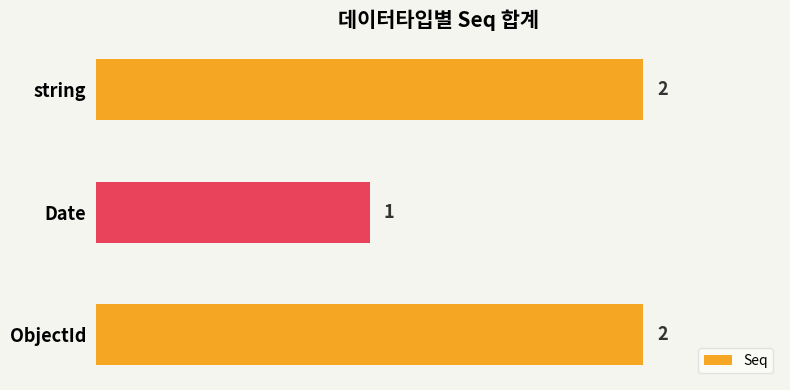

Is it true that the value at Date is 2?

False